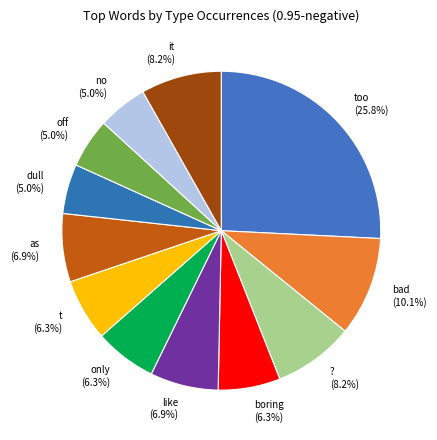

What is the largest slice in the pie chart?

too